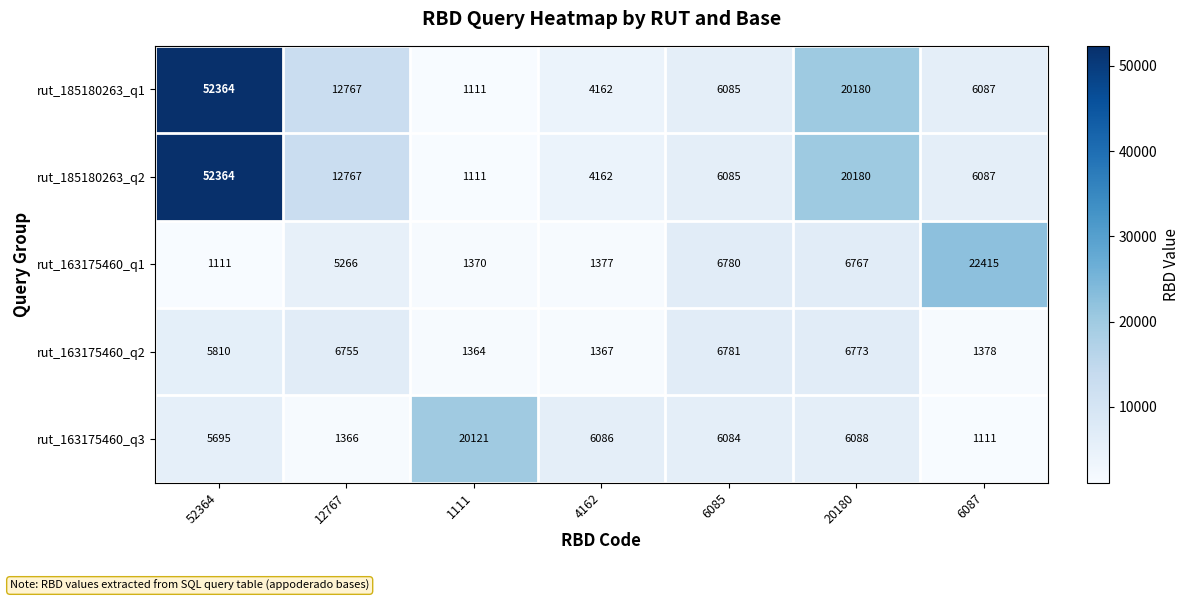

Which series changed the most between 12767 and 1111?

rut_163175460_q3